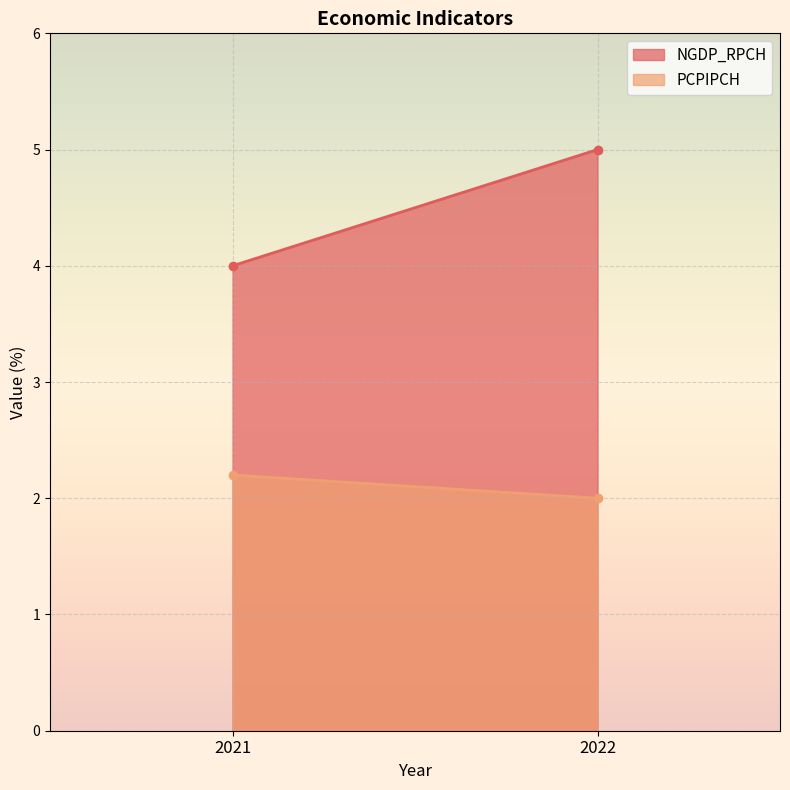

At which category is the sum across all series the highest?

2022